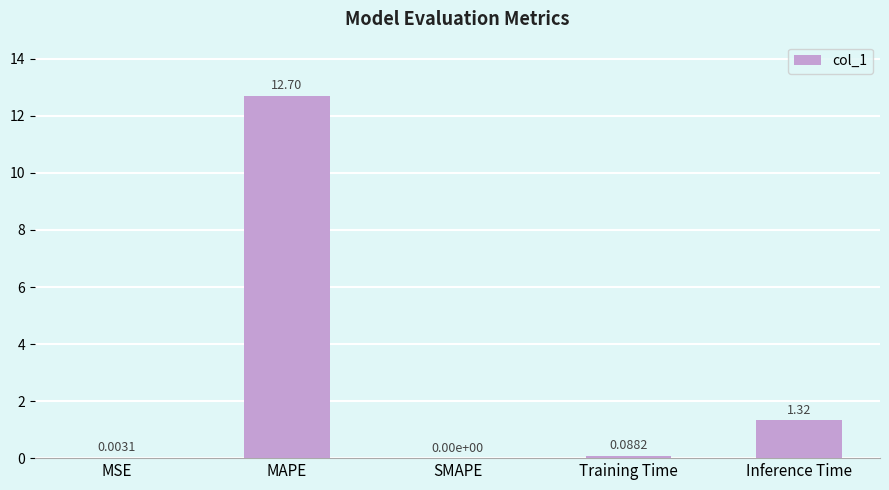

Are the bars horizontal?

No